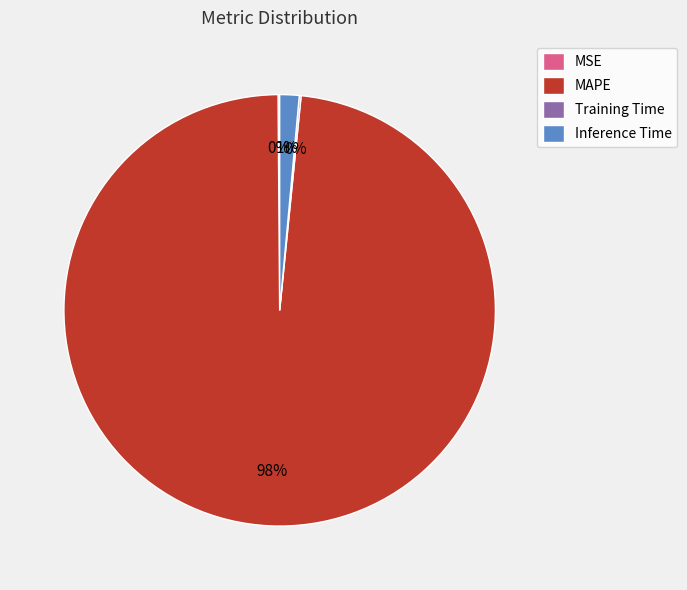

To the nearest percent, what is the average slice percentage?

25%